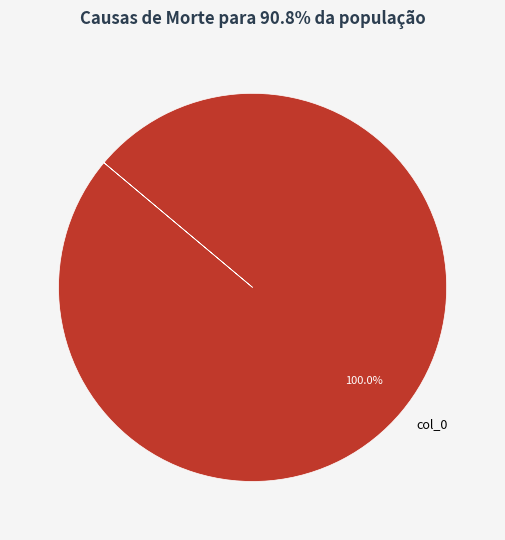

Rank the categories by value from lowest to highest.

col_0